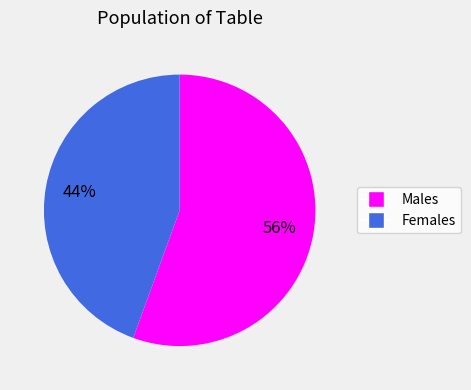

Is there any slice that represents more than half of the pie?

Yes